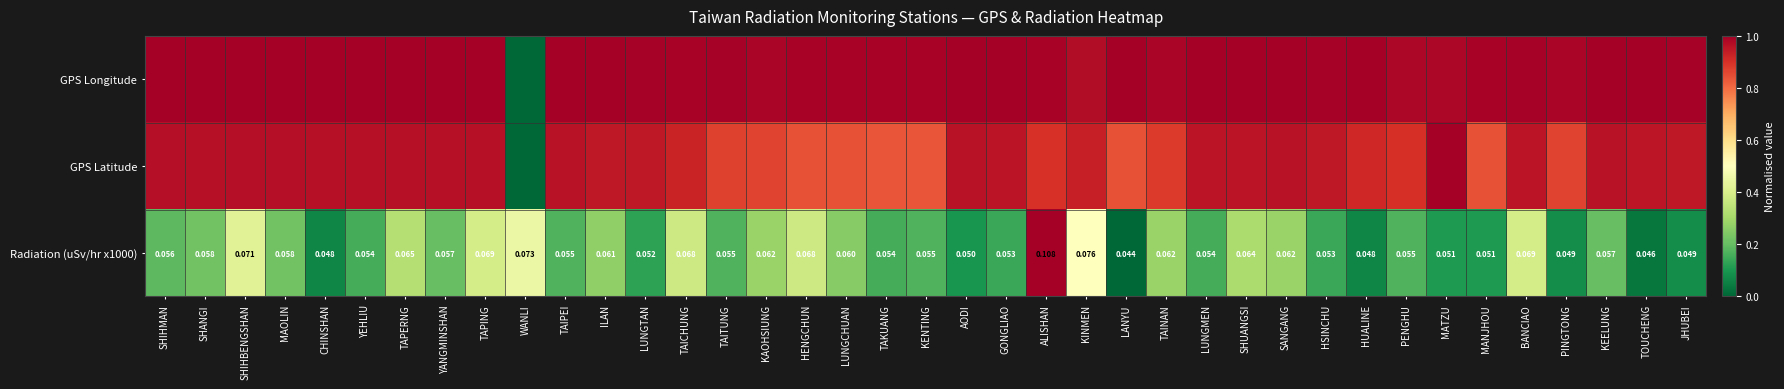

The Radiation (uSv/hr x1000) series shows 0.4 at SHIHBENGSHAN. True or false?

True